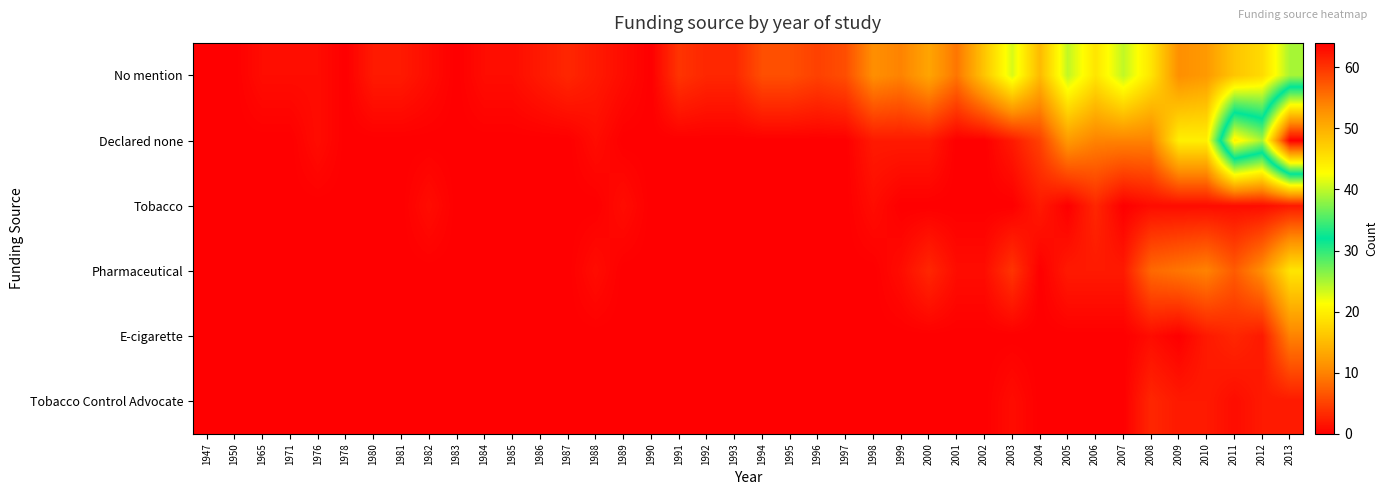

Reading left to right, extract all data points from this chart.

No mention: 1947=0	1950=0	1965=1	1971=1	1976=1	1978=0	1980=2	1981=2	1982=1	1983=0	1984=1	1985=1	1986=2	1987=3	1988=2	1989=1	1990=0	1991=4	1992=3	1993=3	1994=6	1995=6	1996=5	1997=6	1998=11	1999=10	2000=13	2001=9	2002=16	2003=23	2004=15	2005=24	2006=19	2007=24	2008=19	2009=11	2010=12	2011=16	2012=18	2013=25
Declared none: 1947=0	1950=0	1965=0	1971=0	1976=1	1978=0	1980=0	1981=0	1982=0	1983=0	1984=0	1985=0	1986=0	1987=0	1988=1	1989=0	1990=0	1991=0	1992=0	1993=0	1994=0	1995=0	1996=0	1997=0	1998=2	1999=2	2000=2	2001=0	2002=0	2003=2	2004=5	2005=12	2006=10	2007=10	2008=10	2009=20	2010=20	2011=44	2012=39	2013=64
Tobacco: 1947=0	1950=0	1965=0	1971=0	1976=0	1978=0	1980=0	1981=0	1982=1	1983=0	1984=0	1985=0	1986=0	1987=0	1988=0	1989=1	1990=0	1991=0	1992=0	1993=0	1994=0	1995=0	1996=0	1997=0	1998=1	1999=0	2000=0	2001=0	2002=0	2003=0	2004=2	2005=0	2006=3	2007=0	2008=1	2009=1	2010=1	2011=1	2012=1	2013=2
Pharmaceutical: 1947=0	1950=0	1965=0	1971=0	1976=0	1978=0	1980=0	1981=0	1982=0	1983=0	1984=0	1985=0	1986=0	1987=0	1988=1	1989=0	1990=0	1991=0	1992=0	1993=0	1994=0	1995=0	1996=0	1997=0	1998=0	1999=1	2000=3	2001=1	2002=1	2003=4	2004=0	2005=2	2006=2	2007=2	2008=8	2009=9	2010=10	2011=7	2012=11	2013=19
E-cigarette: 1947=0	1950=0	1965=0	1971=0	1976=0	1978=0	1980=0	1981=0	1982=0	1983=0	1984=0	1985=0	1986=0	1987=0	1988=0	1989=0	1990=0	1991=0	1992=0	1993=0	1994=0	1995=0	1996=0	1997=0	1998=0	1999=0	2000=0	2001=0	2002=0	2003=0	2004=0	2005=0	2006=0	2007=0	2008=1	2009=0	2010=2	2011=3	2012=2	2013=10
Tobacco Control Advocate: 1947=0	1950=0	1965=0	1971=0	1976=0	1978=0	1980=0	1981=0	1982=0	1983=0	1984=0	1985=0	1986=0	1987=0	1988=0	1989=0	1990=0	1991=0	1992=0	1993=0	1994=0	1995=0	1996=0	1997=0	1998=0	1999=0	2000=0	2001=0	2002=0	2003=1	2004=0	2005=0	2006=0	2007=0	2008=3	2009=2	2010=2	2011=1	2012=2	2013=2